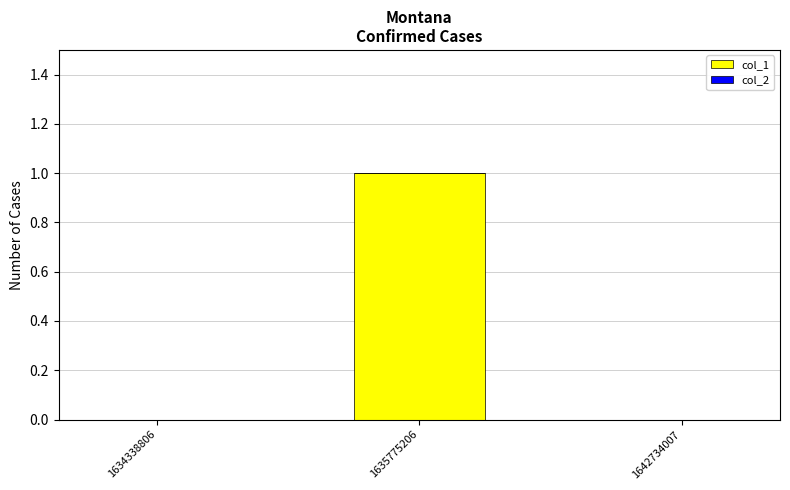

What is the change in value from 1634338806 to 1635775206?

+1